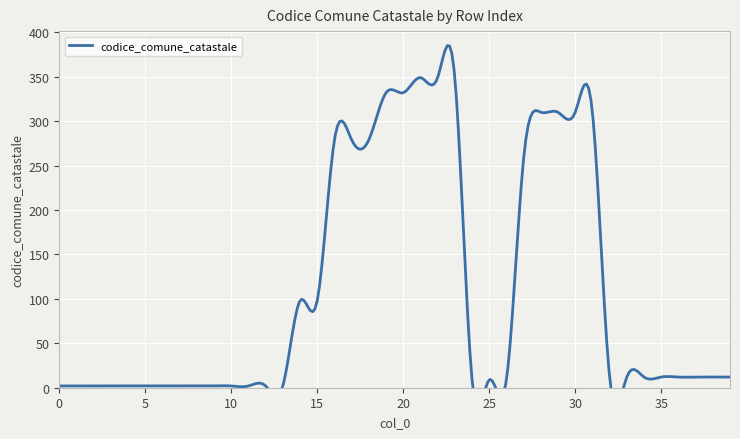

The value at 0 is 1. True or false?

False